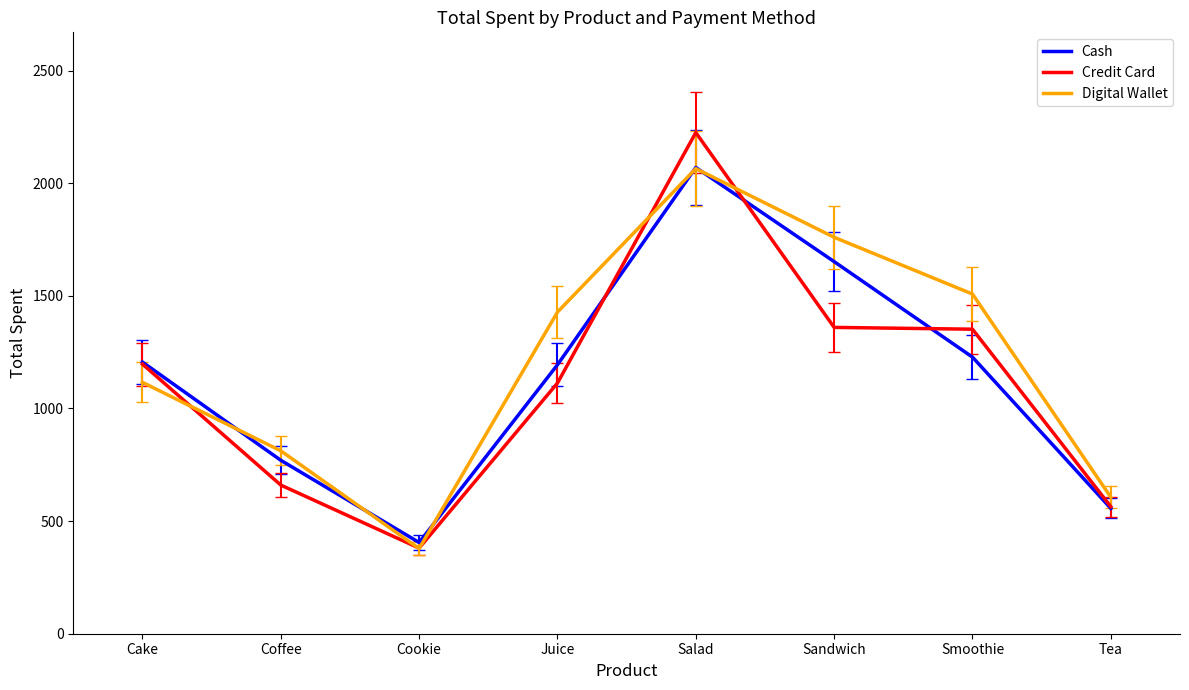

Which series has the largest range (max minus min)?

Credit Card